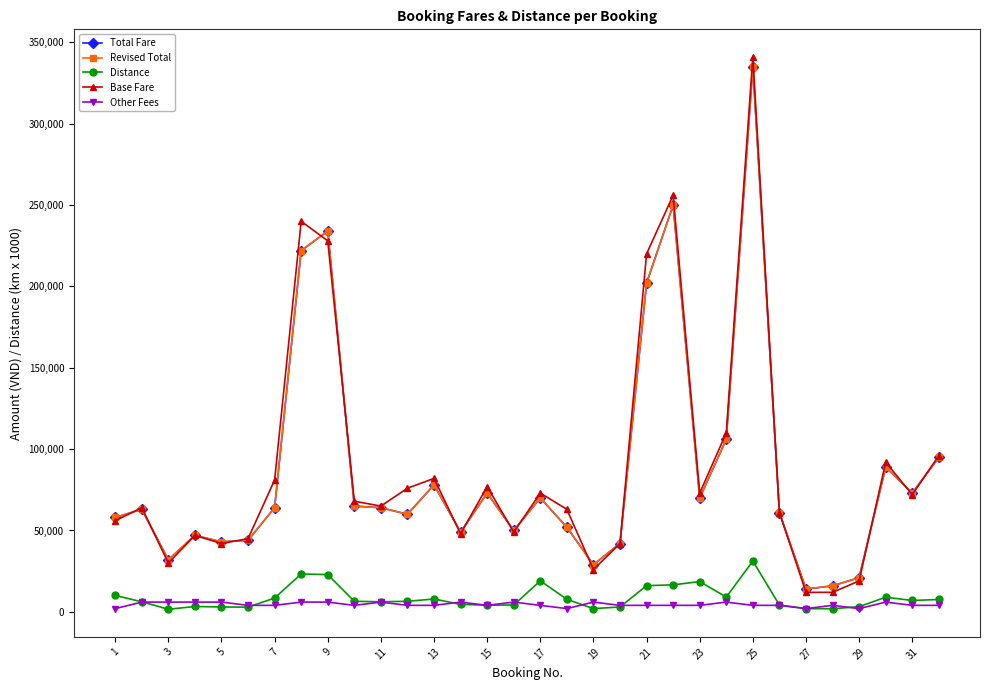

Is this an area chart (filled region under the line)?

No